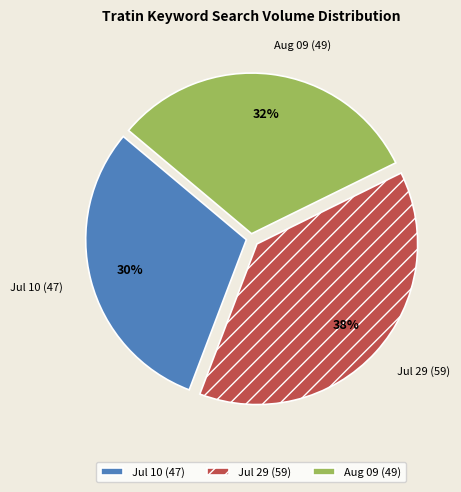

Which category has the smallest portion of the pie?

Jul 10 (47)